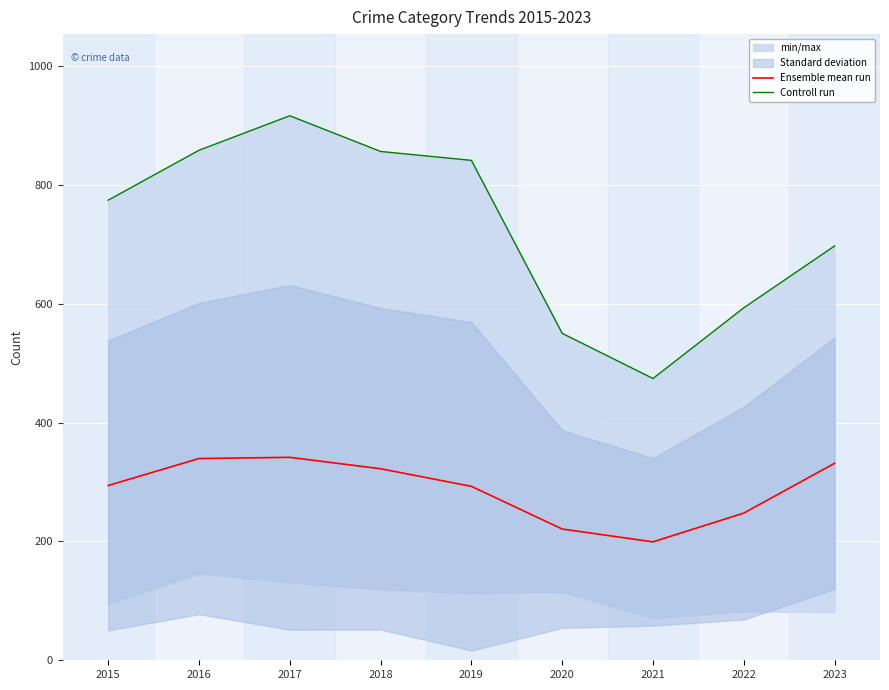

Which label corresponds to the largest value in the chart?

2017